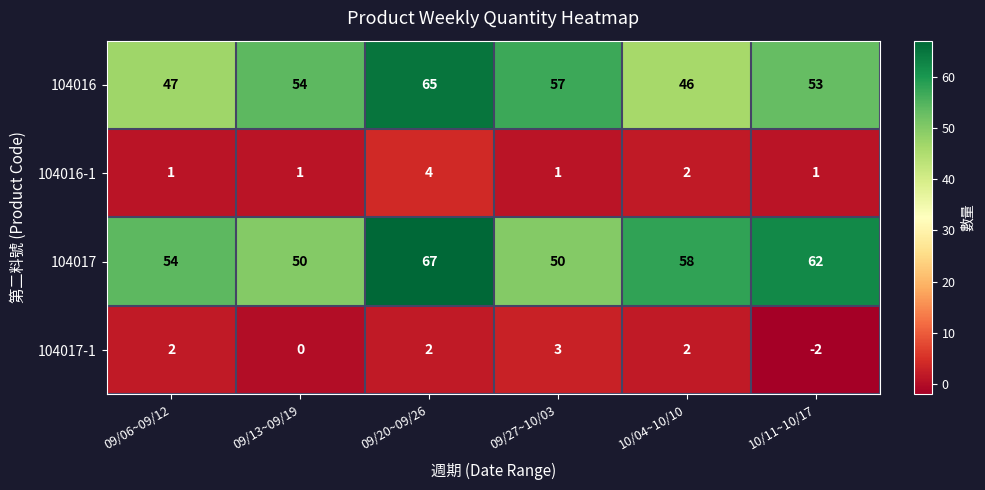

What is the spread (max minus min) of values at 10/11~10/17?

64